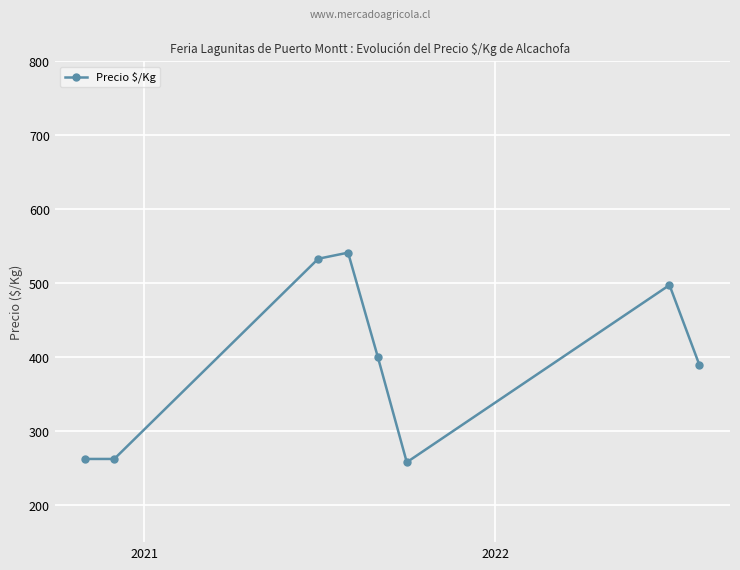

What is the average value?

393.2